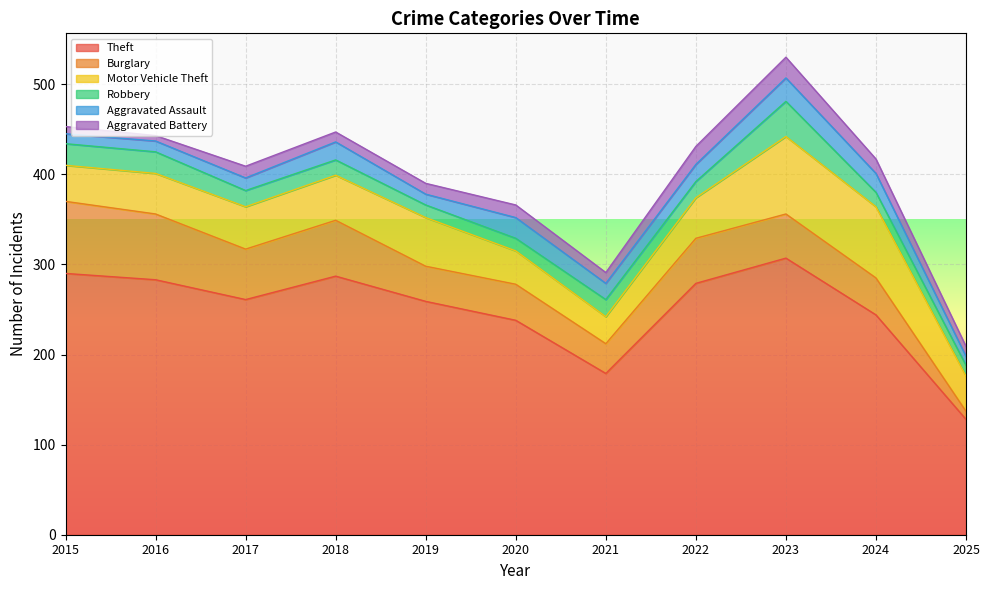

Which series has the widest spread of values?

Theft